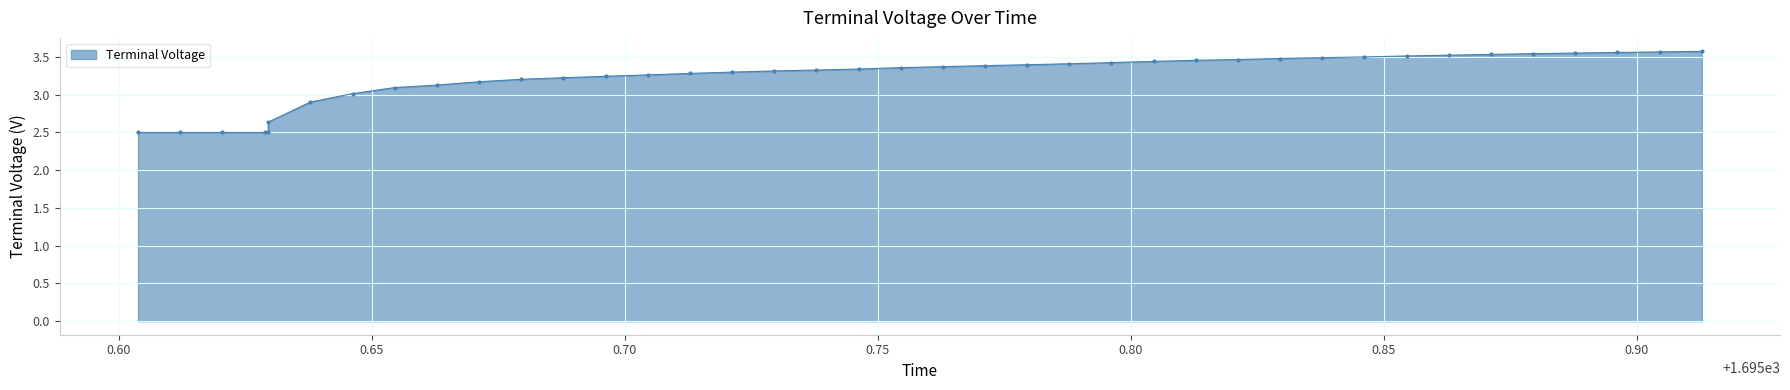

What is the sum of all values?

129.5